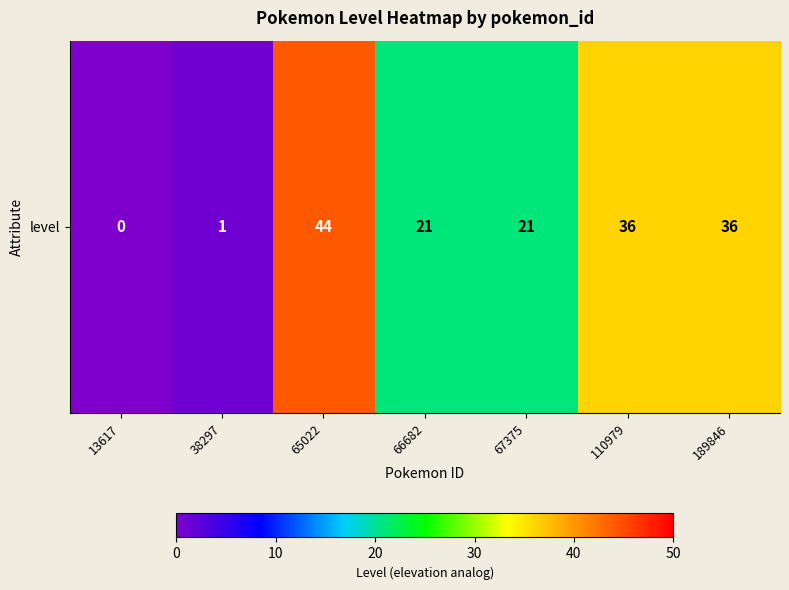

How many categories are shown in the chart?

7